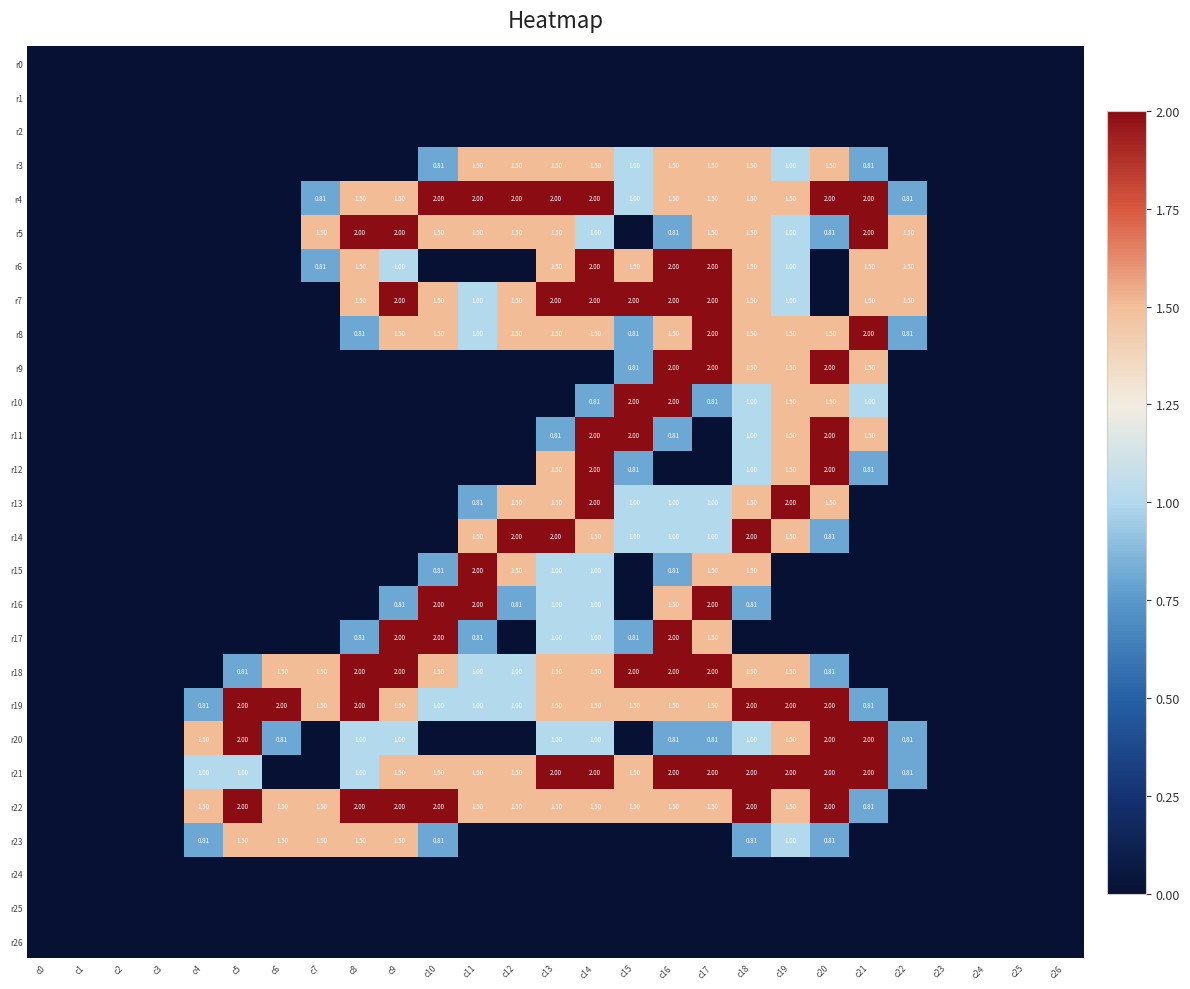

At which label does r12 reach its peak?

c14